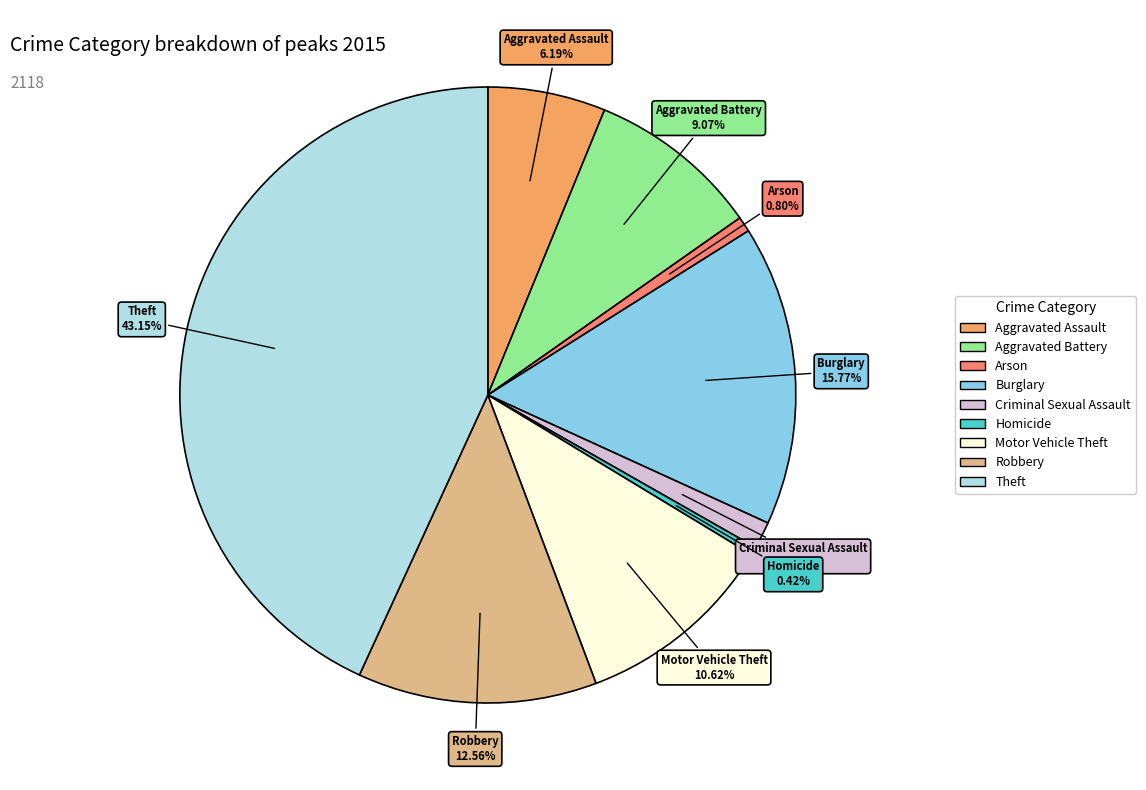

Is Theft the majority of the pie?

No